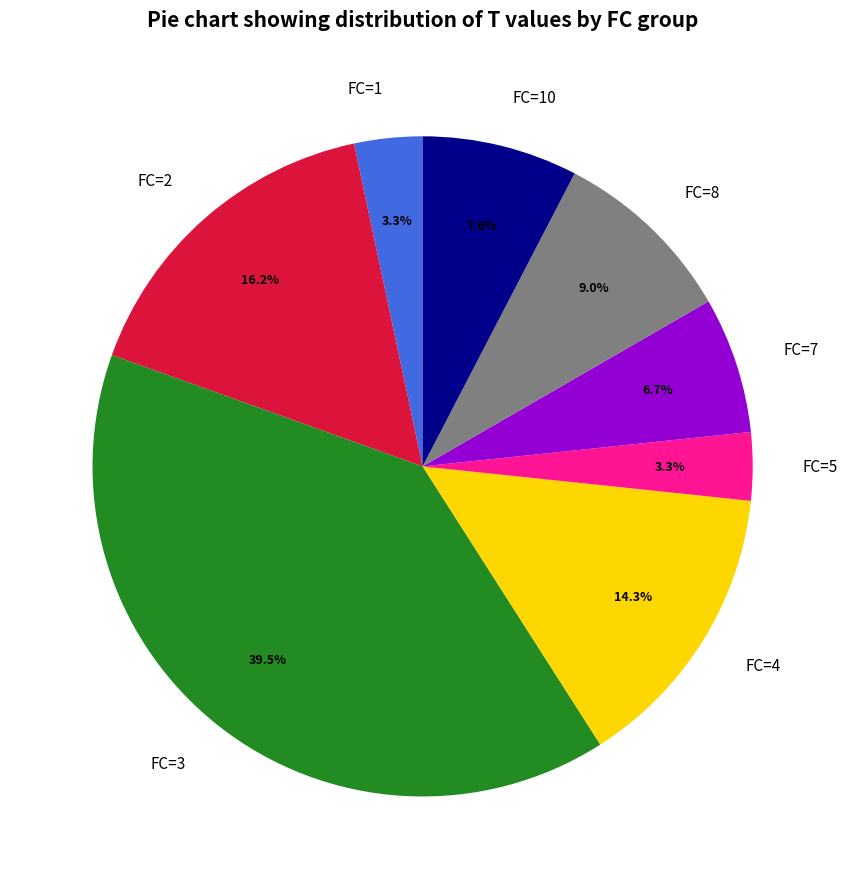

What is the ratio of the value at FC=2 to the value at FC=1?

4.9